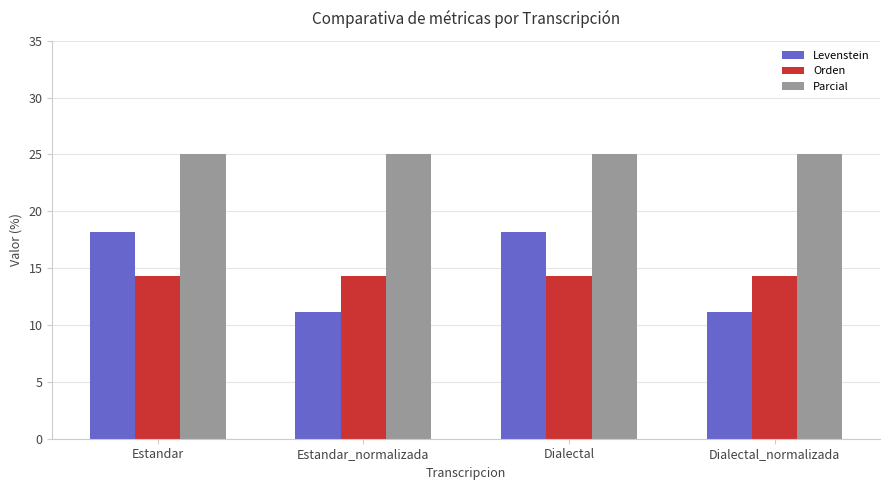

The value of Orden at Estandar is 9.5. True or false?

False